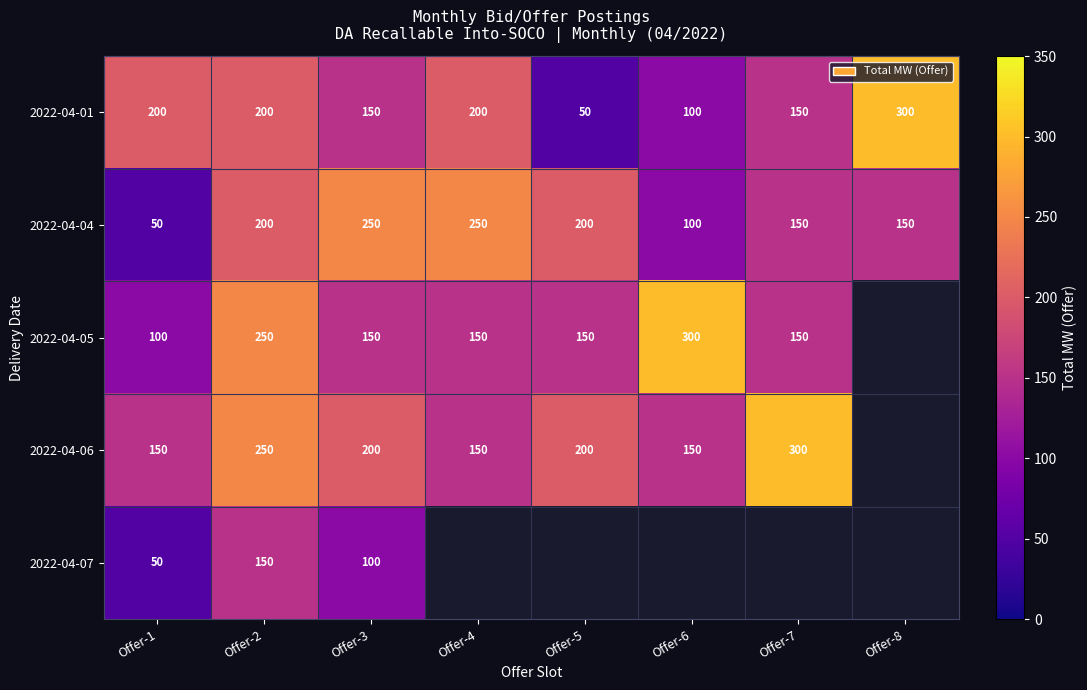

What is the difference between the maximum and minimum values in the 2022-04-01 series?

250